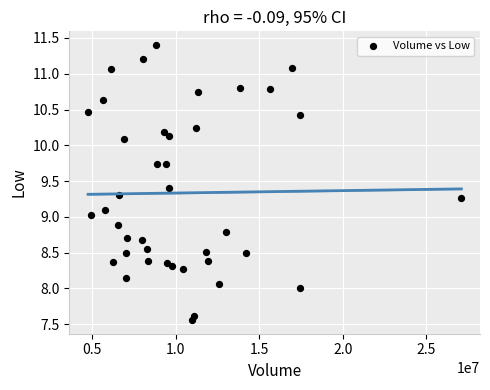

What is the range of Y values (max minus min)?

3.8